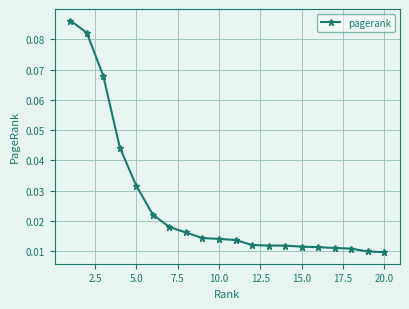

Count the values in the range 0 to 1.

20